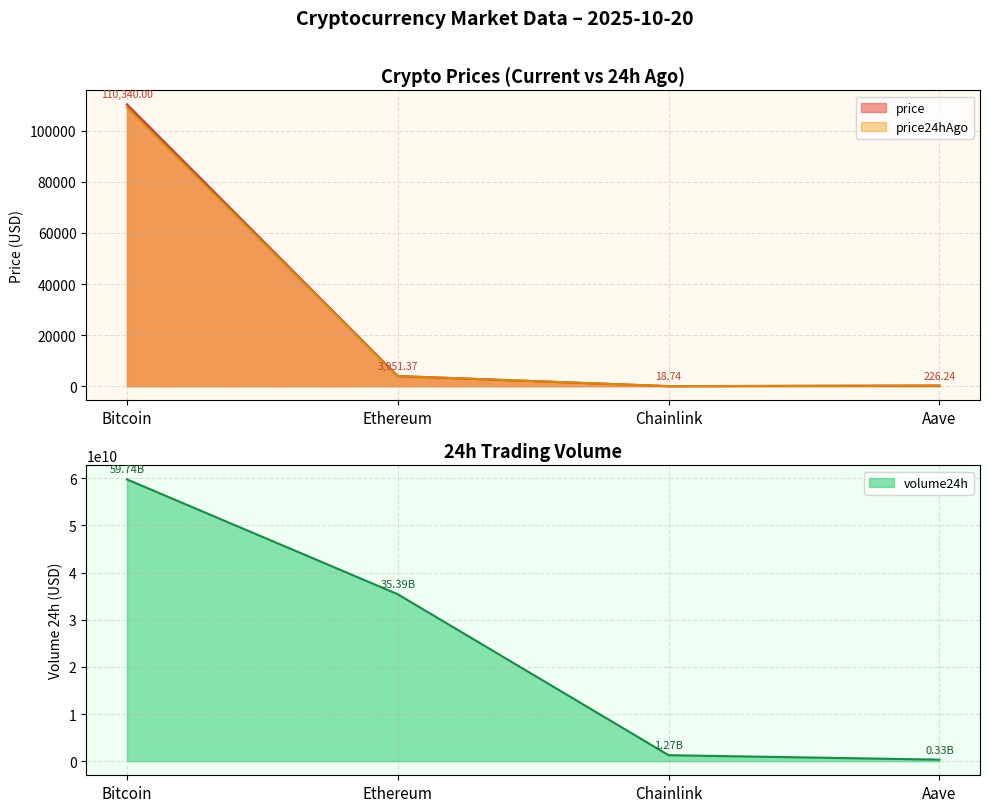

Does the chart display data point markers on the line(s)?

No